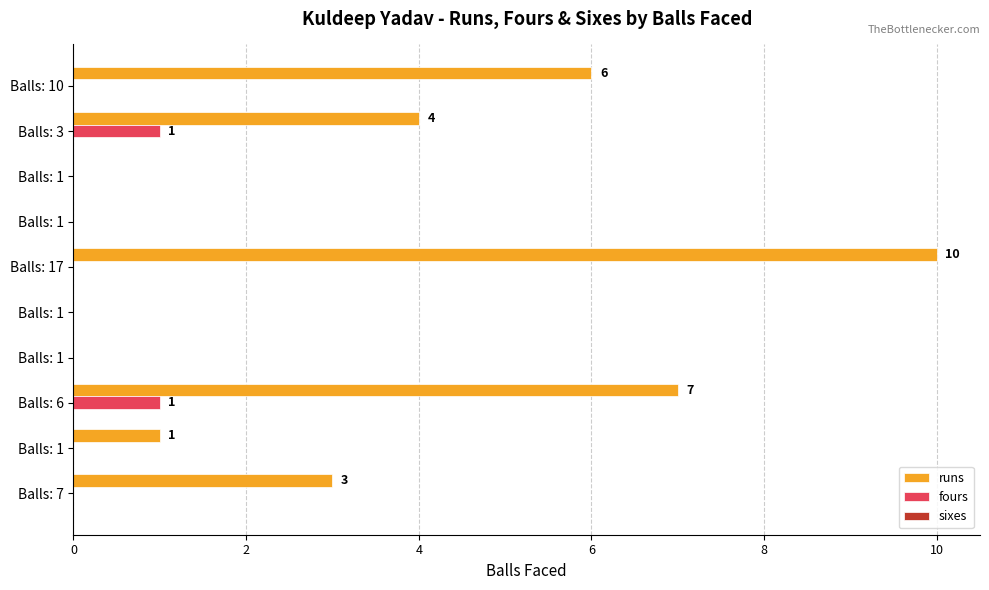

Which series has the largest total across all categories?

runs